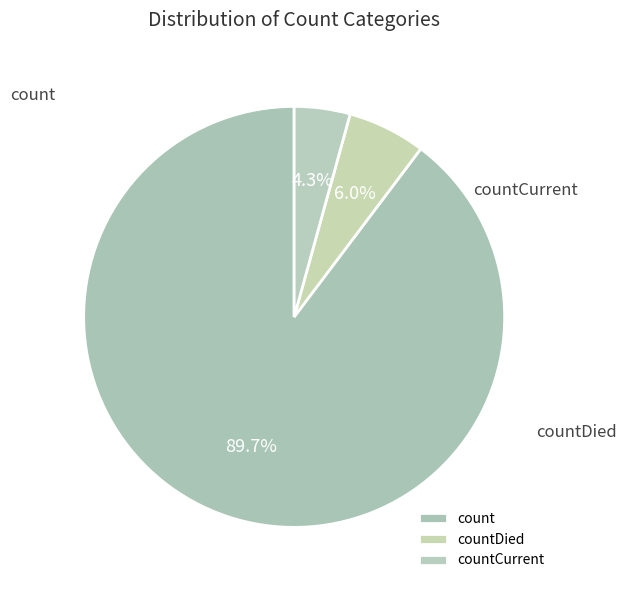

To the nearest percent, what is the average slice percentage?

33%